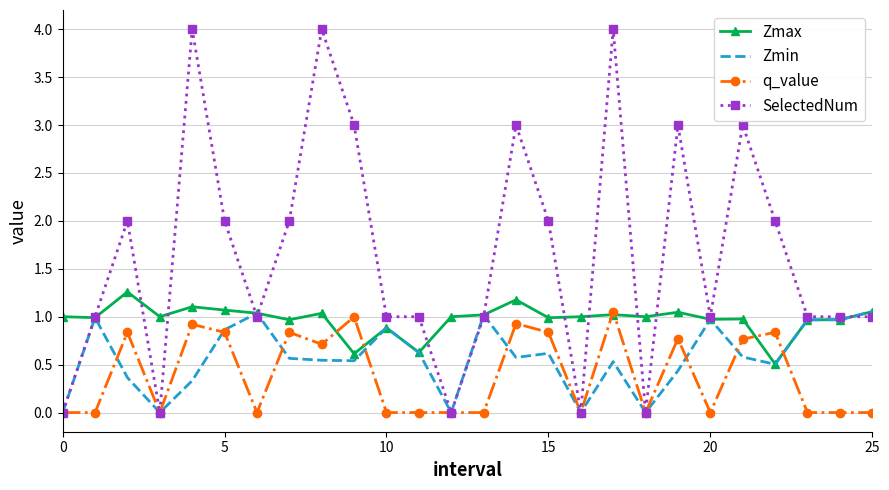

Which series has the largest range (max minus min)?

SelectedNum